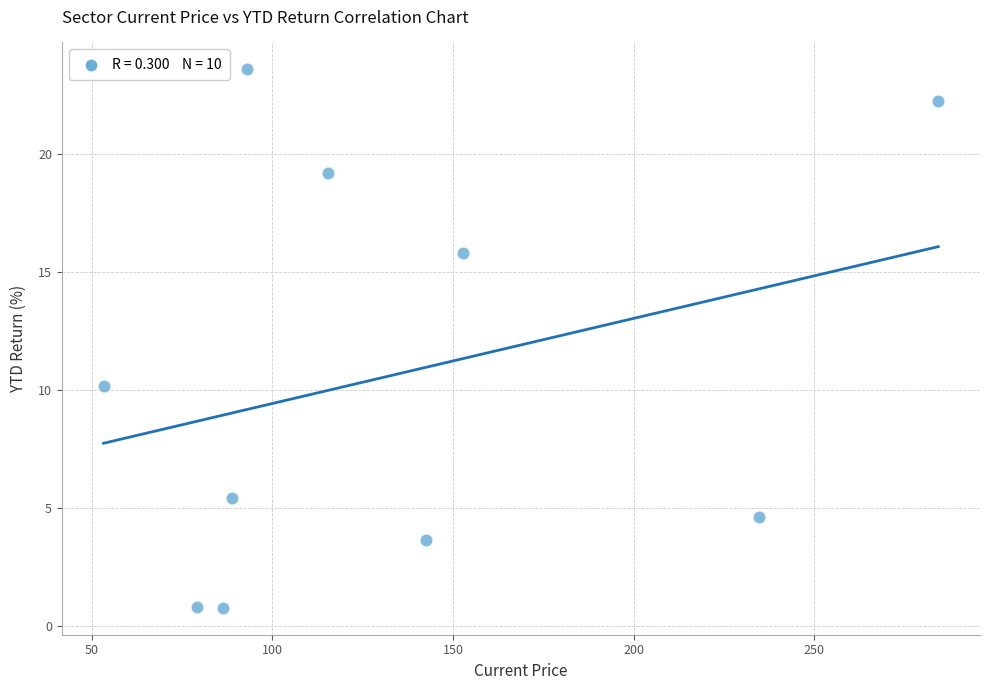

What is the average Y value?

10.6